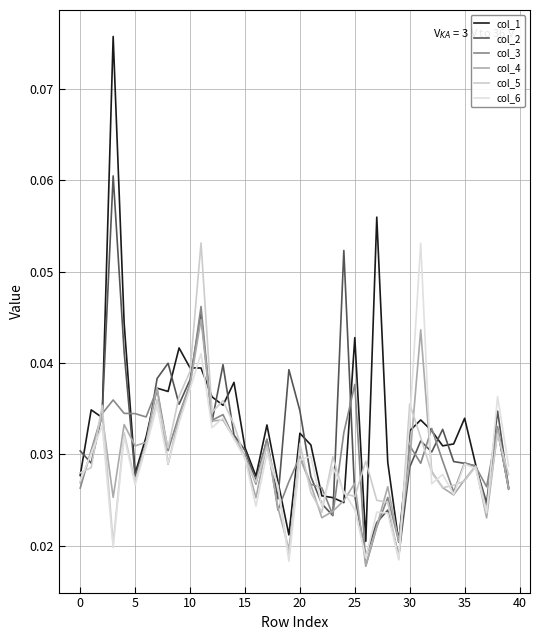

Which series has the largest total across all categories?

col_1